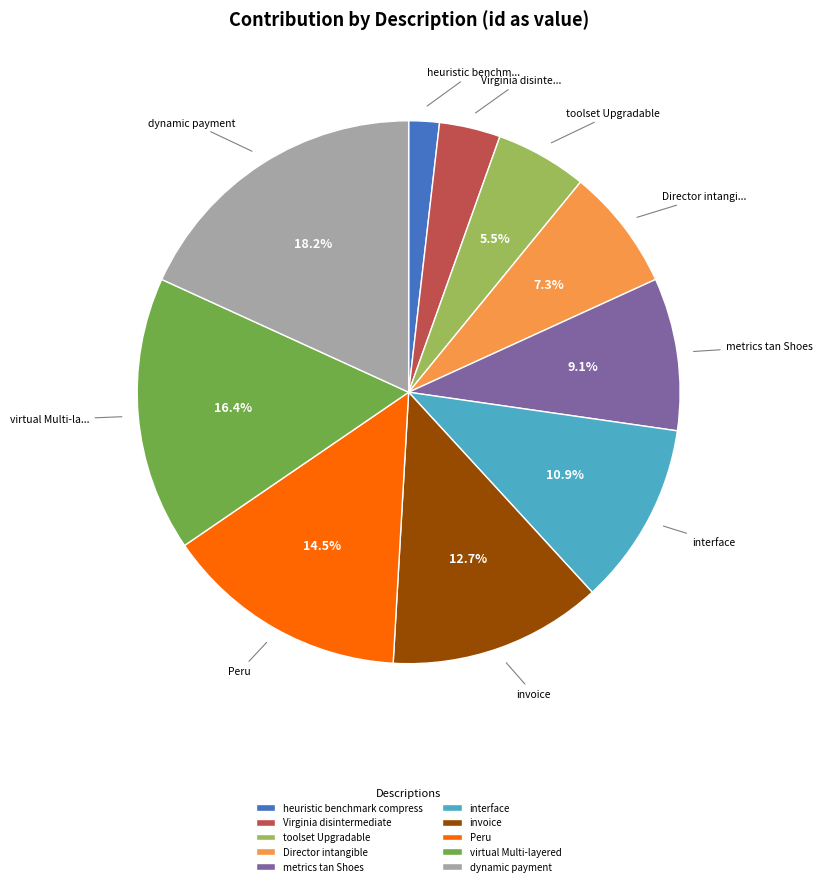

Which has a higher value, Virginia disintermediate or virtual Multi-layered?

virtual Multi-layered